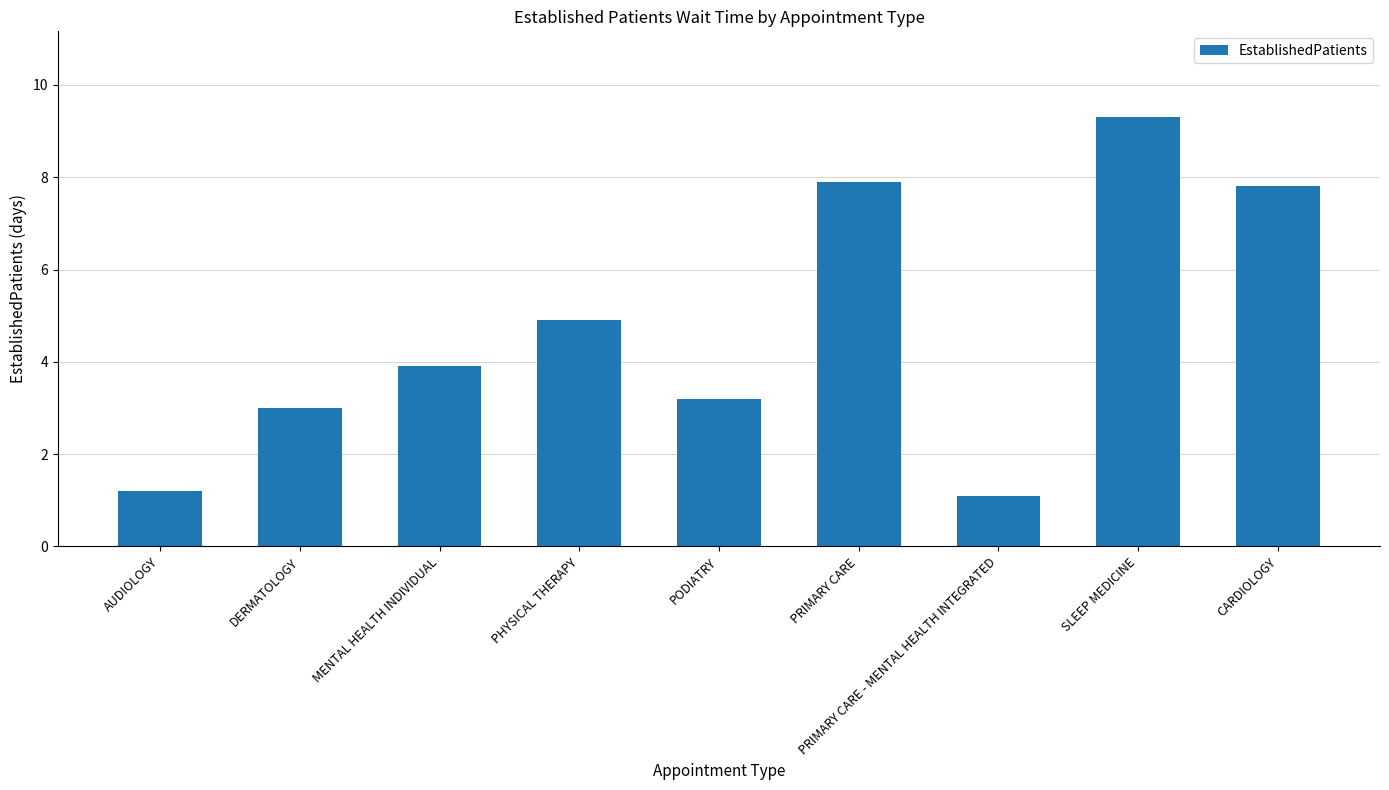

Reading left to right, list all the values displayed in this chart.

1.2	3.0	3.9	4.9	3.2	7.9	1.1	9.3	7.8